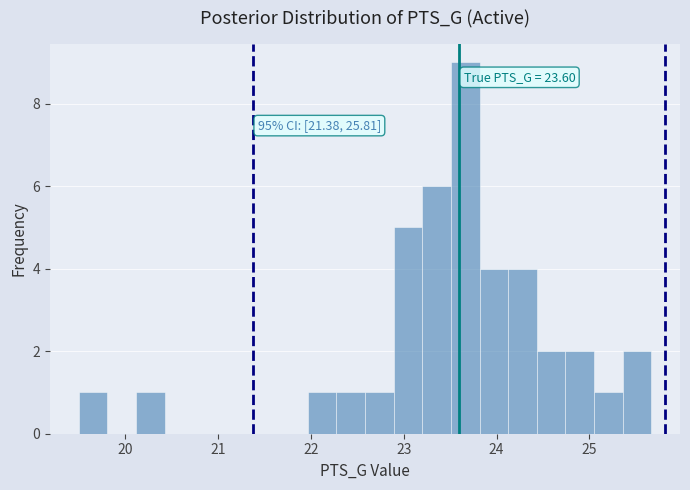

Around what value on the x-axis is the tallest bar? Give the approximate position of its centre, as read against the axis.

23.7